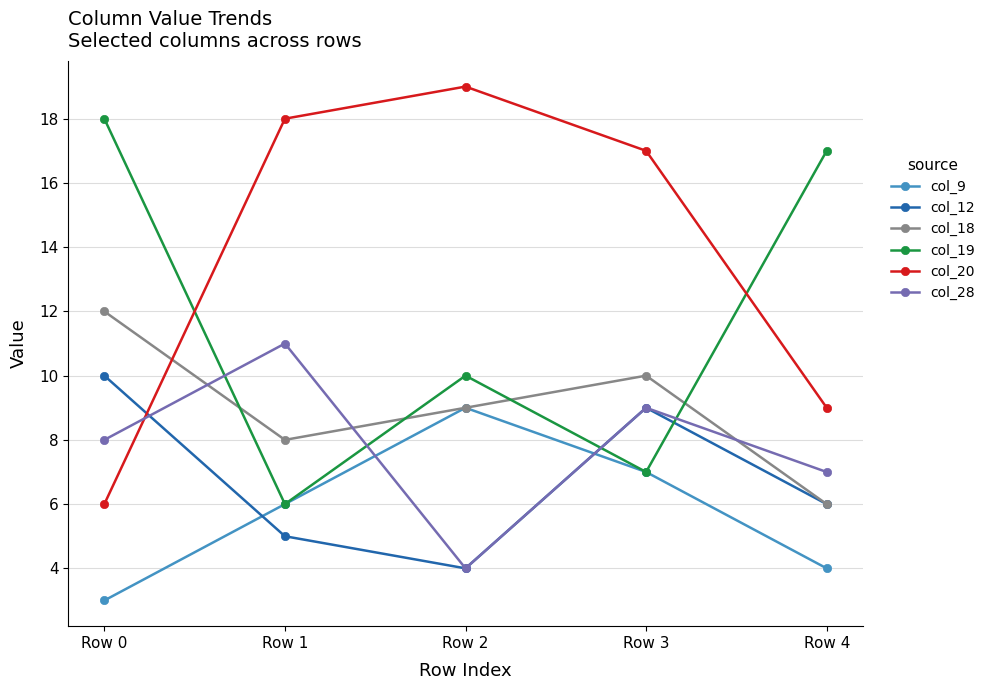

Where do col_19 and col_28 first cross each other?

Row 0 and Row 1